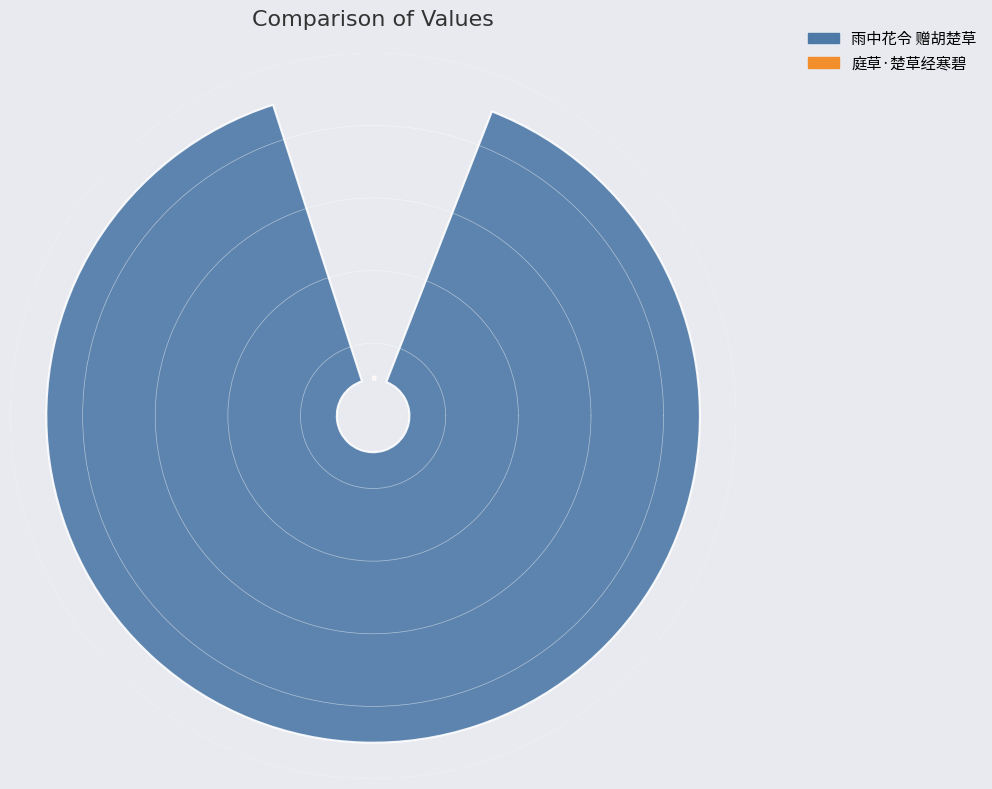

Rank the categories by value from highest to lowest.

雨中花令 赠胡楚草, 庭草·楚草经寒碧